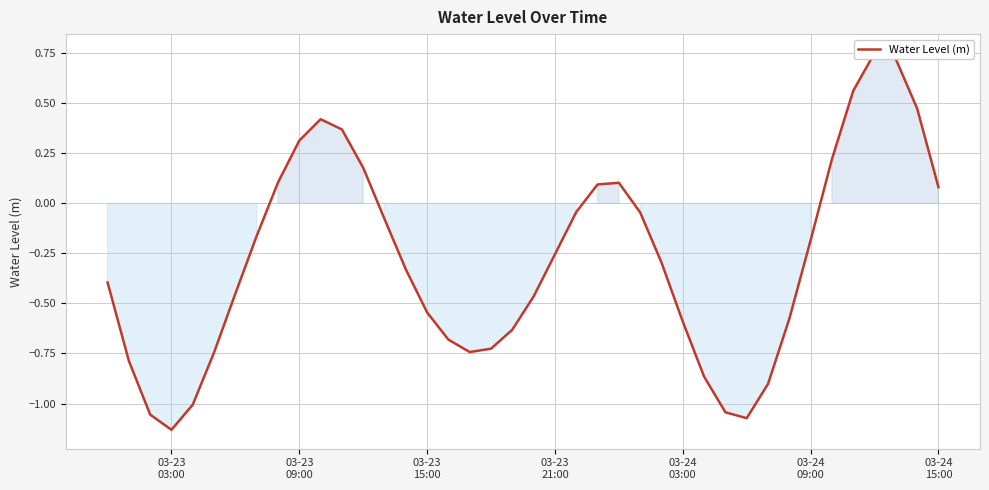

What is the difference between the second highest and second lowest values?

1.8